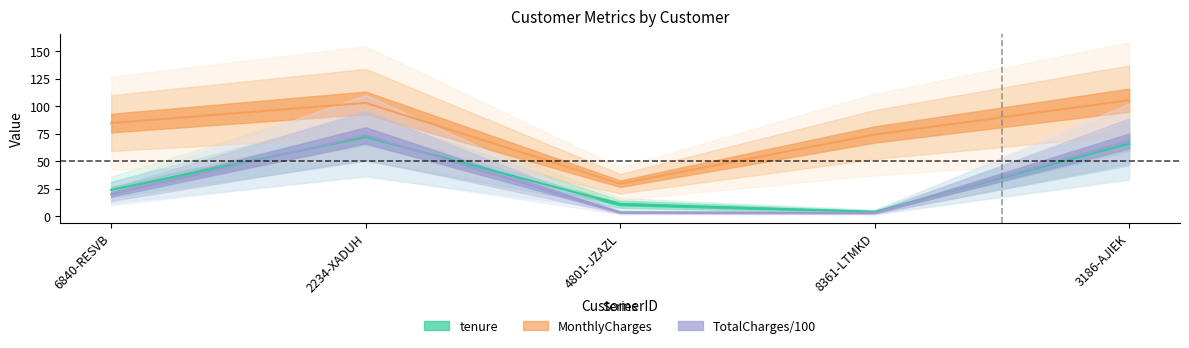

Reading left to right, list all the values displayed in this chart.

tenure: 24.0	72.0	11.0	4.0	66.0
MonthlyCharges: 84.8	103.2	29.6	74.4	105.7
TotalCharges: 19.9	73.6	3.5	3.1	68.4